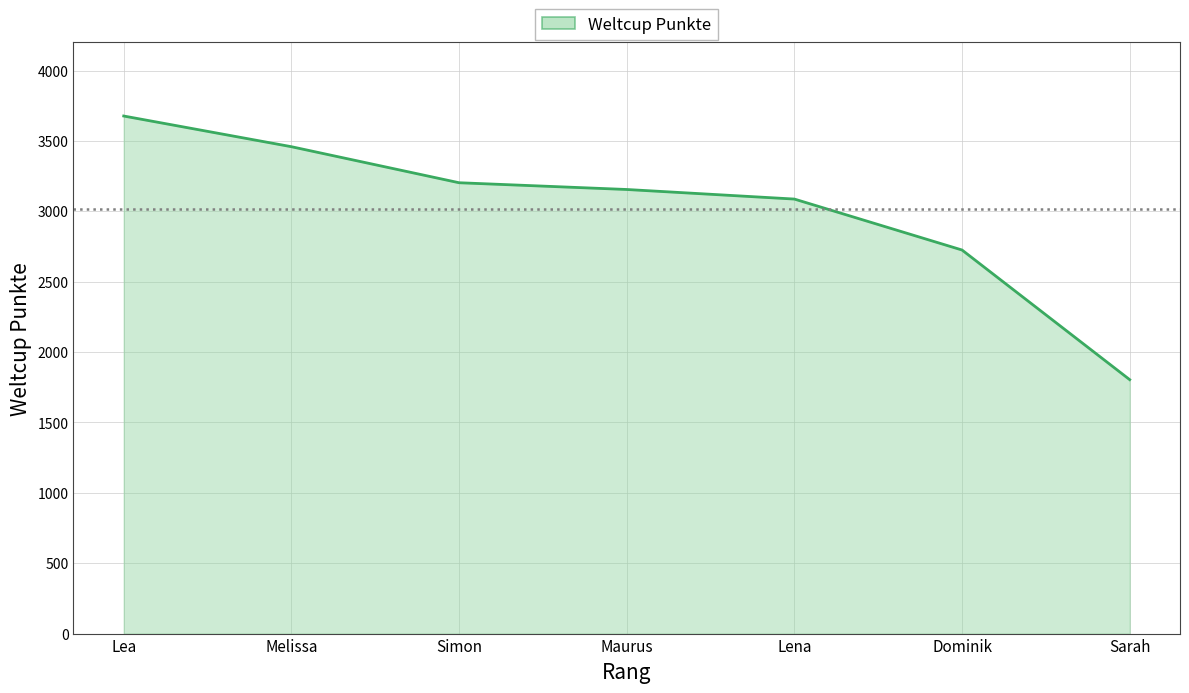

Reading left to right, what are all the values shown in this chart?

Lea=3677	Melissa=3459	Simon=3203	Maurus=3155	Lena=3087	Dominik=2725	Sarah=1804